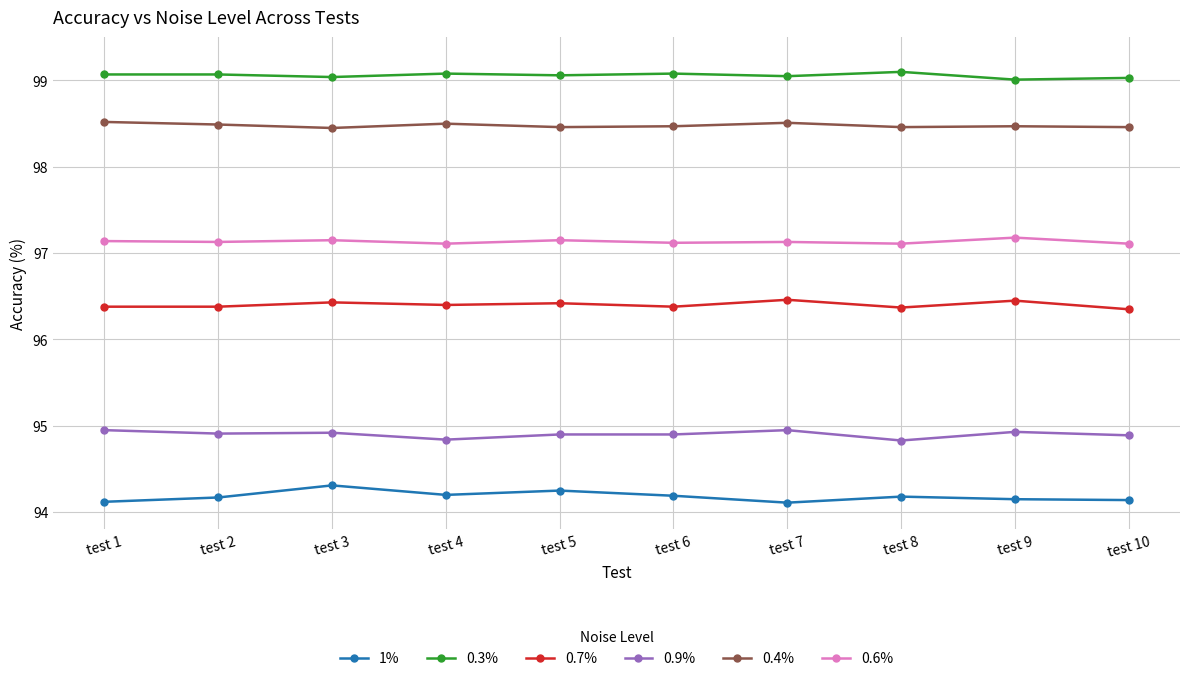

Rank the series at test 8 from highest to lowest value.

0.3%, 0.4%, 0.6%, 0.7%, 0.9%, 1%